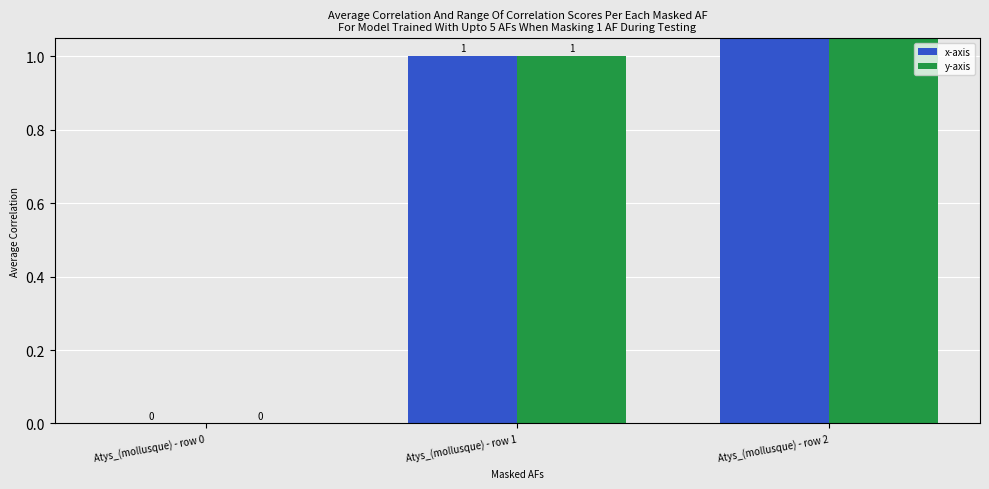

Reading right to left, what are all the values shown in this chart?

x-axis: 2	1	0
y-axis: 2	1	0